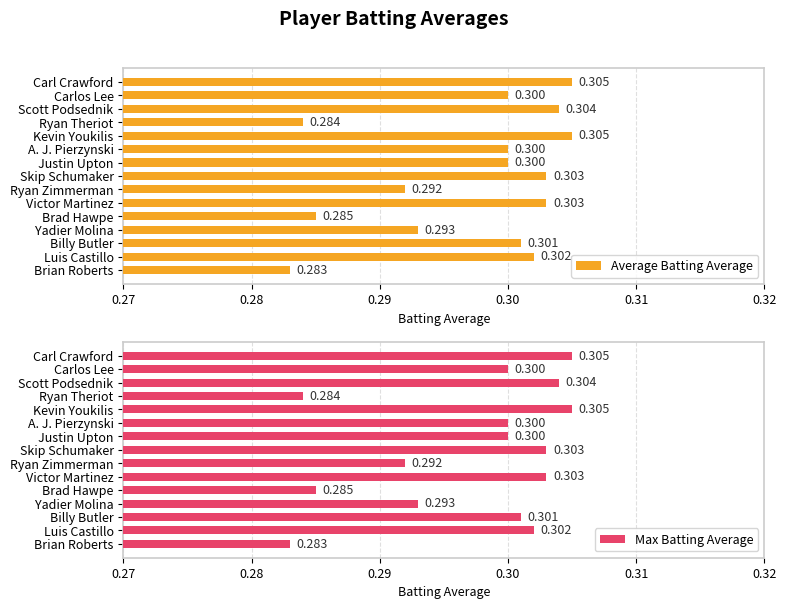

Which series has the largest total across all categories?

Average Batting Average